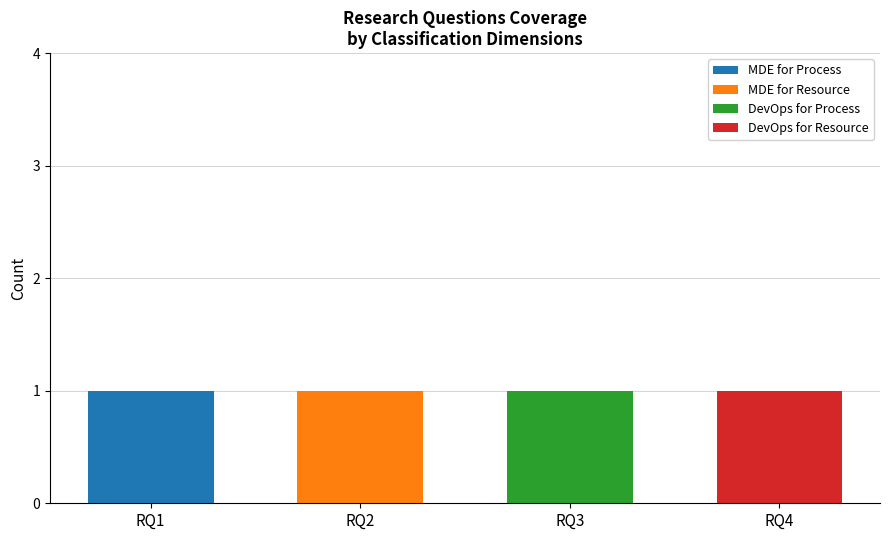

How many data points does each series have?

4